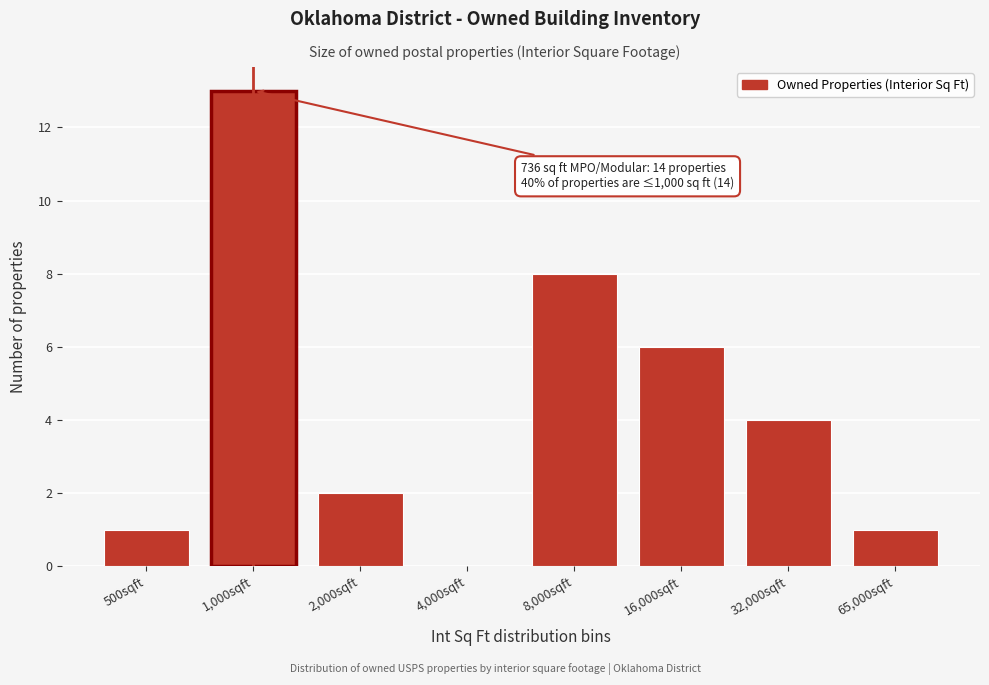

Reading left to right, transcribe all the data shown in this chart.

500sqft=1	1,000sqft=13	2,000sqft=2	4,000sqft=0	8,000sqft=8	16,000sqft=6	32,000sqft=4	65,000sqft=1